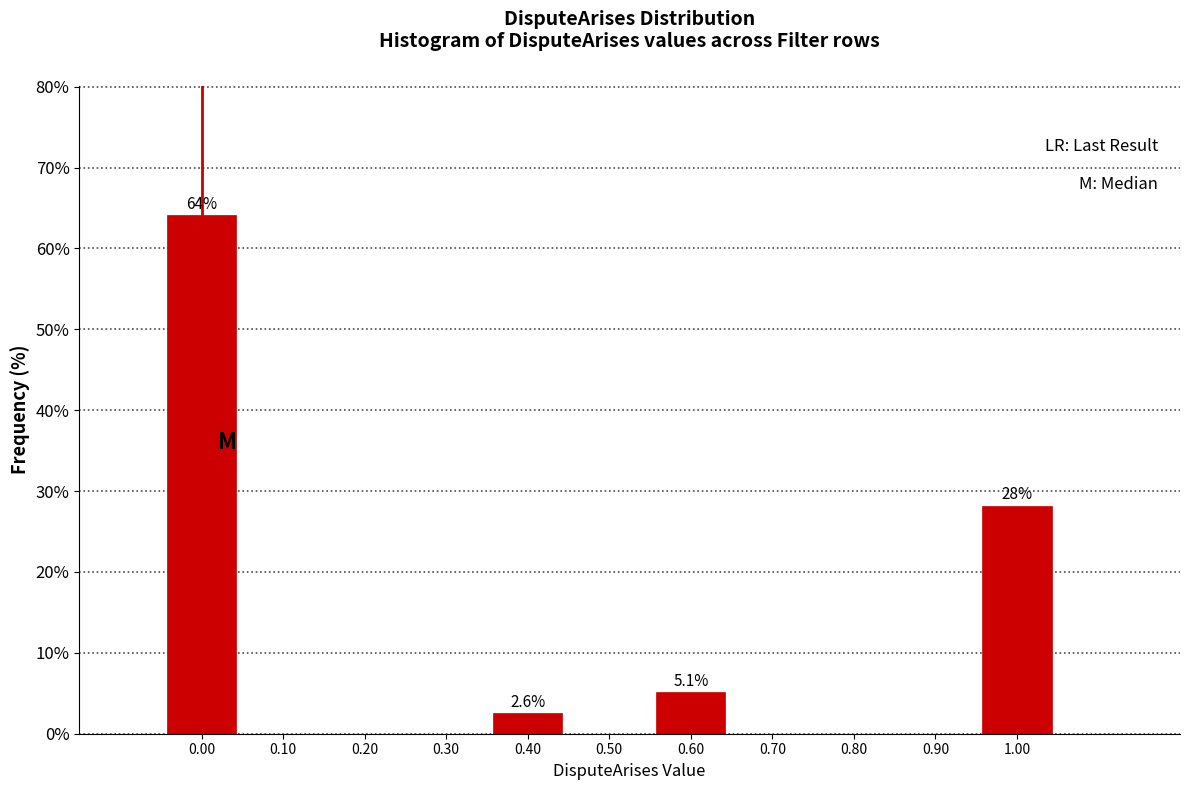

Which range on the x-axis has the tallest bar?

-0.05 to 0.05